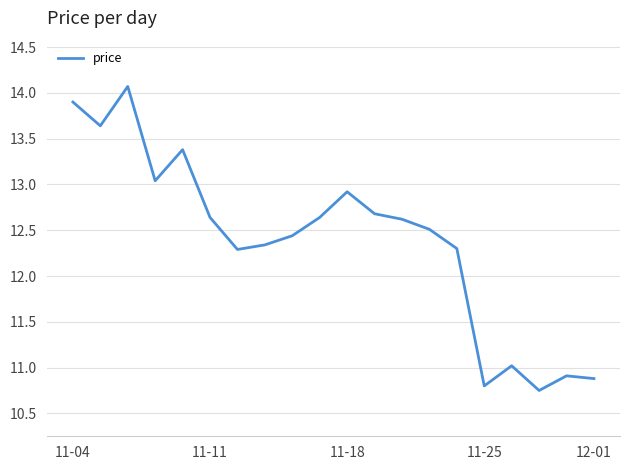

What is the greatest value displayed?

14.1